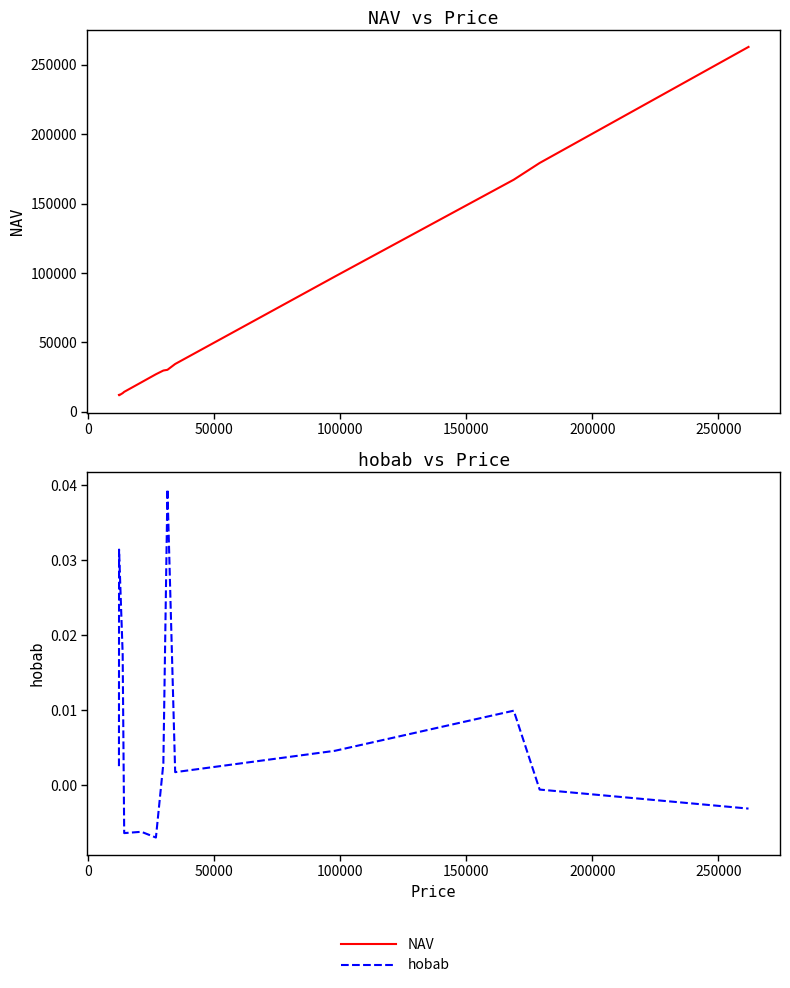

How many data points in hobab are less than 0?

5